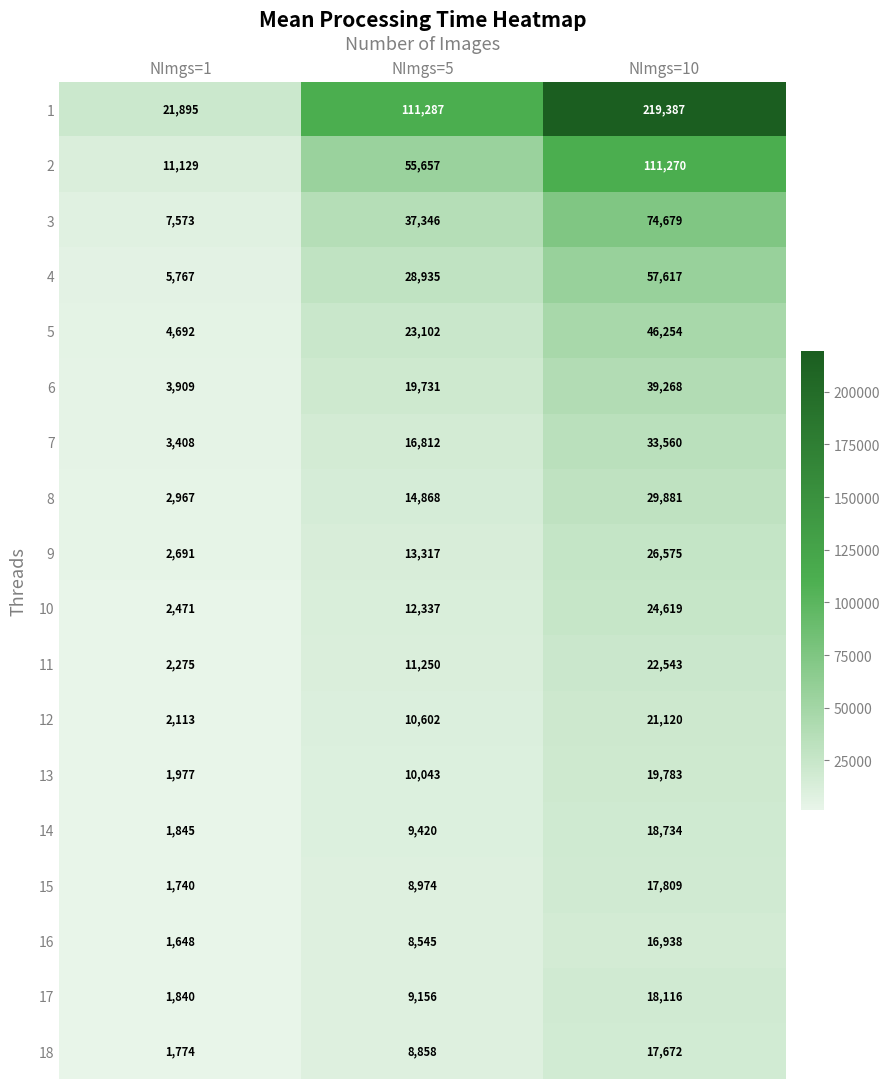

Is it true that 3 equals 74679 at NImgs=10?

True